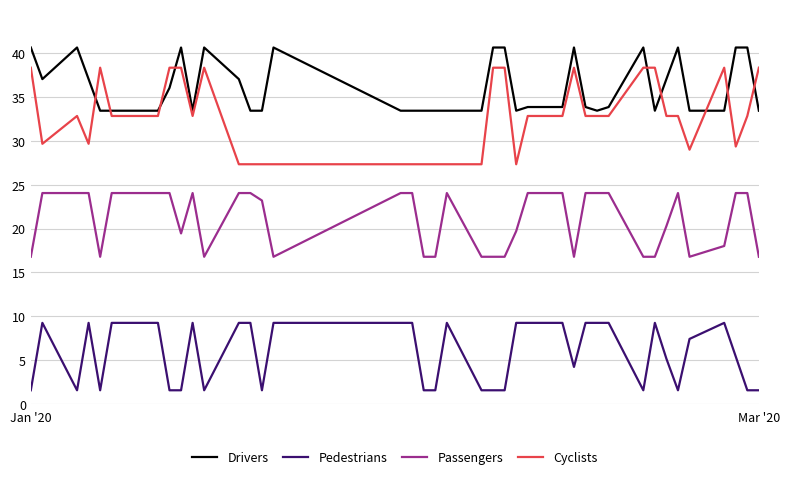

How many lines are shown in the chart?

4